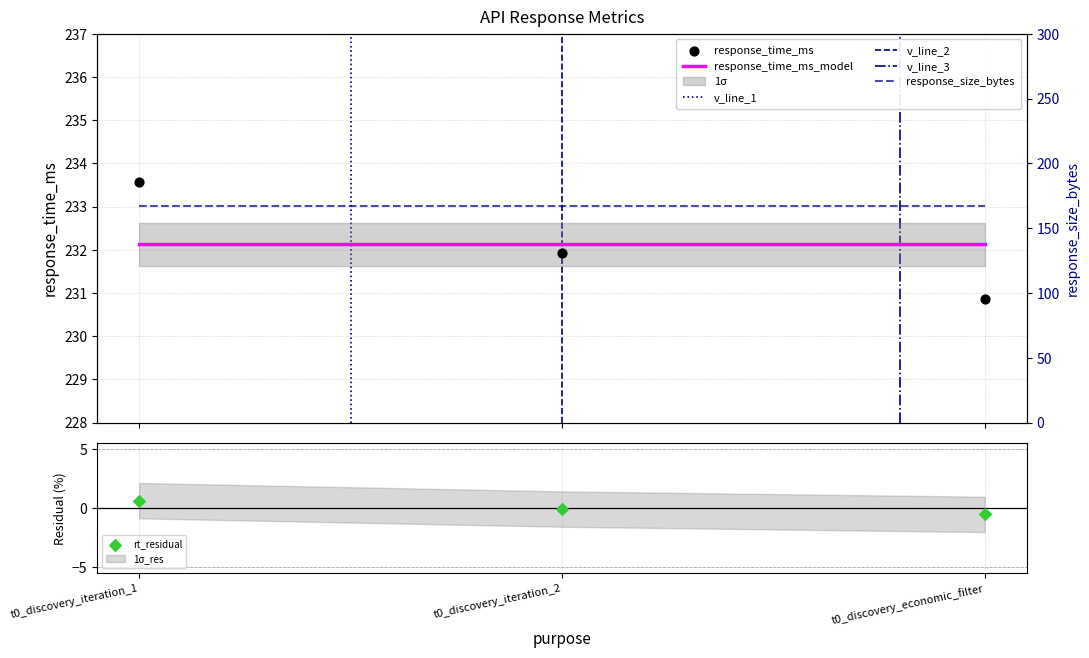

What is the change in value from t0_discovery_iteration_1 to t0_discovery_economic_filter?

-2.7